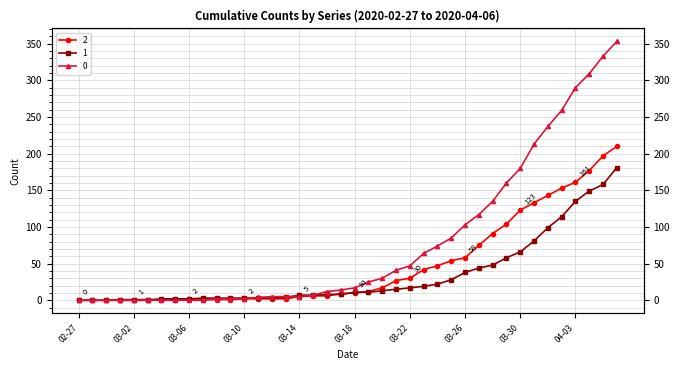

What value does the 2 series have at 2020-03-25, to the nearest 50?

50